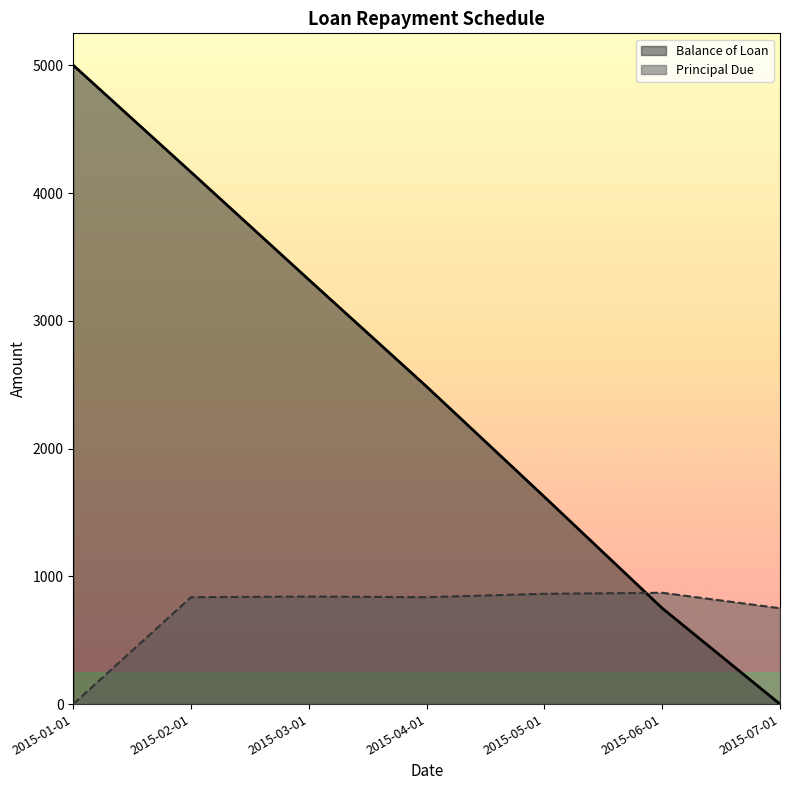

Rank the categories by Balance of Loan value from lowest to highest.

2015-07-01, 2015-06-01, 2015-05-01, 2015-04-01, 2015-03-01, 2015-02-01, 2015-01-01